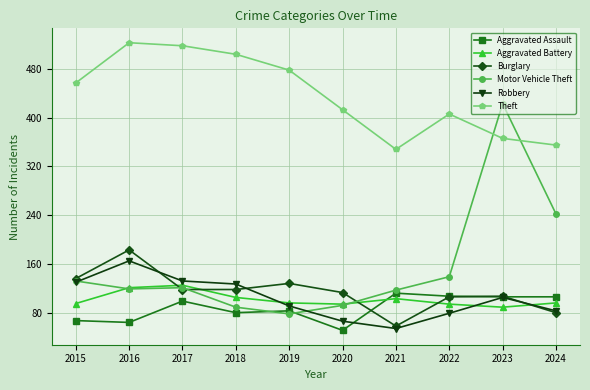

How many categories are shown in the chart?

10